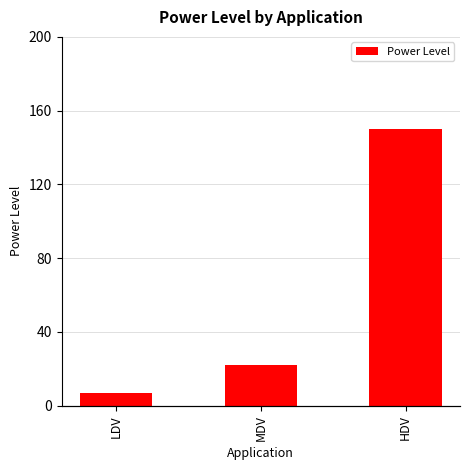

Count the number of categories in the chart.

3